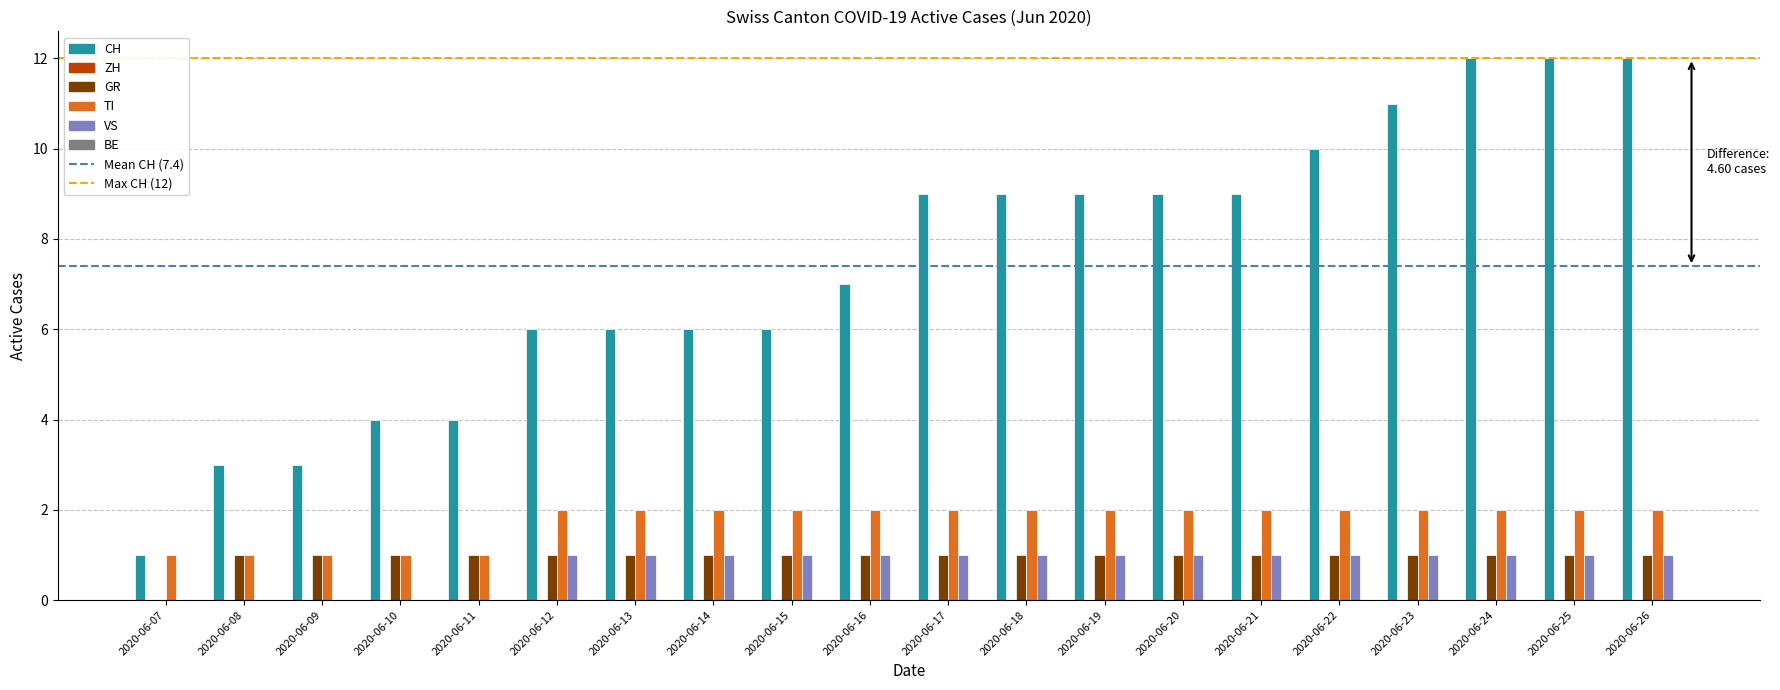

What is the sum of all CH values?

148